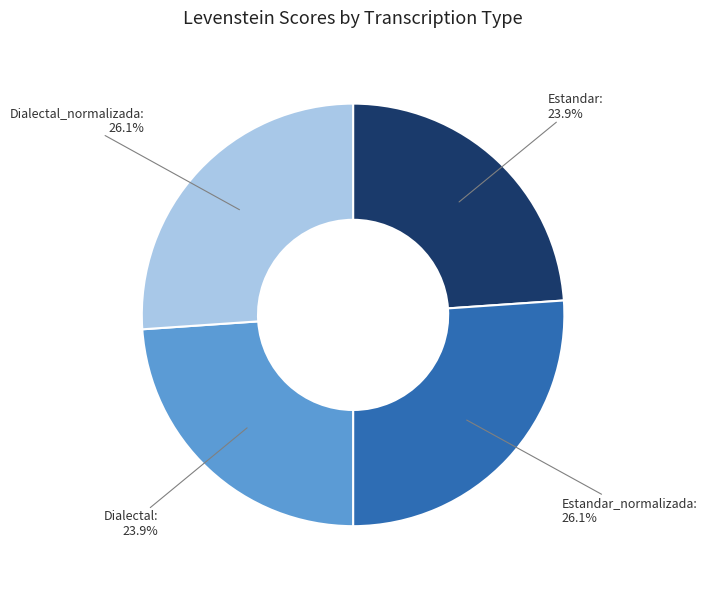

Which has a higher value, Dialectal_normalizada or Estandar?

Dialectal_normalizada